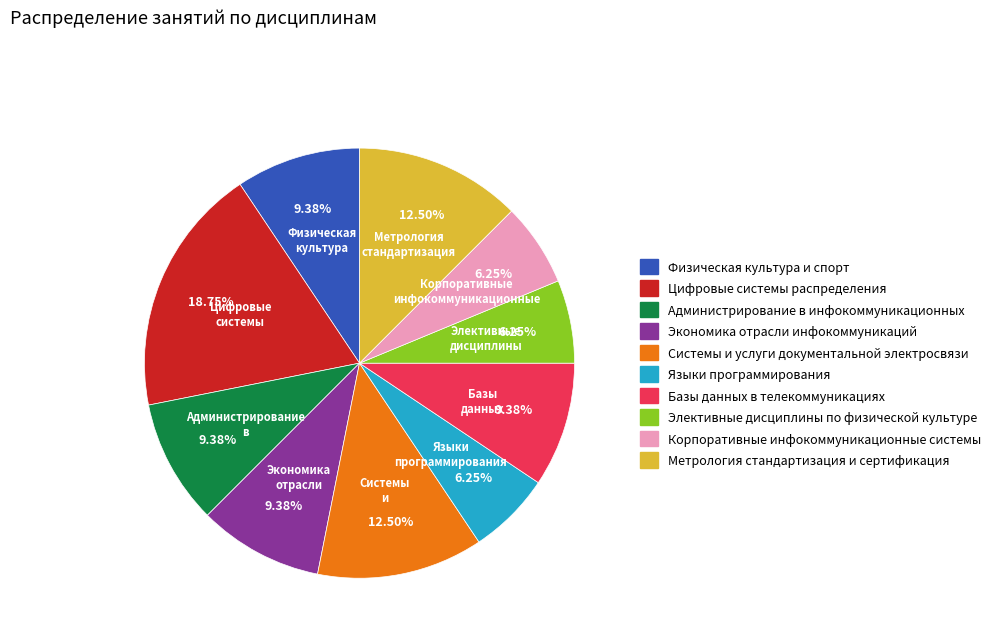

Approximately how many times larger is the value at Администрирование в инфокоммуникационных compared to Физическая культура и спорт?

1.0